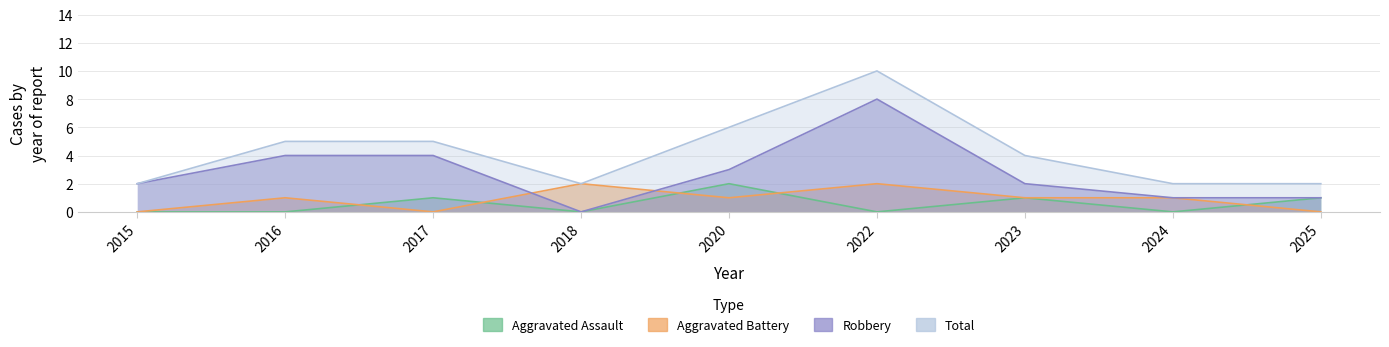

Reading left to right, transcribe all the data shown in this chart.

Aggravated Assault: 0	0	1	0	2	0	1	0	1
Aggravated Battery: 0	1	0	2	1	2	1	1	0
Robbery: 2	4	4	0	3	8	2	1	1
Total: 2	5	5	2	6	10	4	2	2